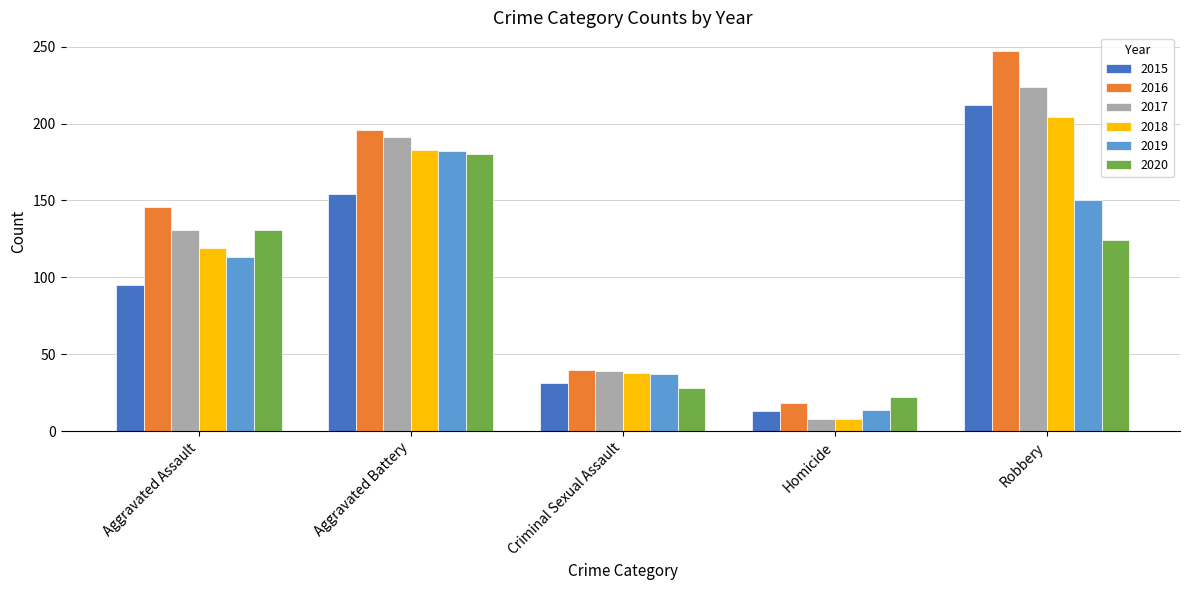

Reading left to right, extract all data points from this chart.

2015: Aggravated Assault=95	Aggravated Battery=154	Criminal Sexual Assault=31	Homicide=13	Robbery=212
2016: Aggravated Assault=146	Aggravated Battery=196	Criminal Sexual Assault=40	Homicide=18	Robbery=247
2017: Aggravated Assault=131	Aggravated Battery=191	Criminal Sexual Assault=39	Homicide=8	Robbery=224
2018: Aggravated Assault=119	Aggravated Battery=183	Criminal Sexual Assault=38	Homicide=8	Robbery=204
2019: Aggravated Assault=113	Aggravated Battery=182	Criminal Sexual Assault=37	Homicide=14	Robbery=150
2020: Aggravated Assault=131	Aggravated Battery=180	Criminal Sexual Assault=28	Homicide=22	Robbery=124